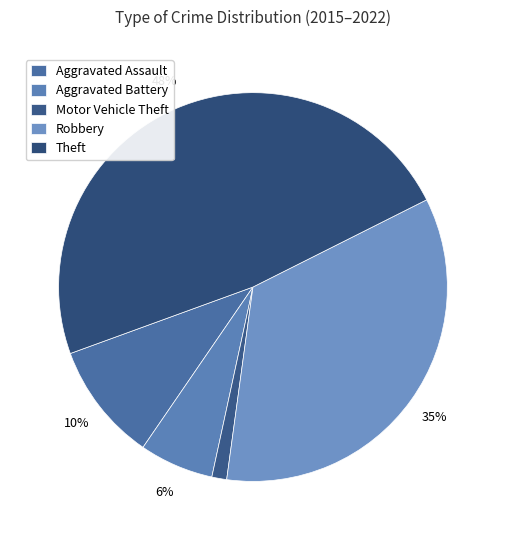

Count the number of slices in the pie.

5